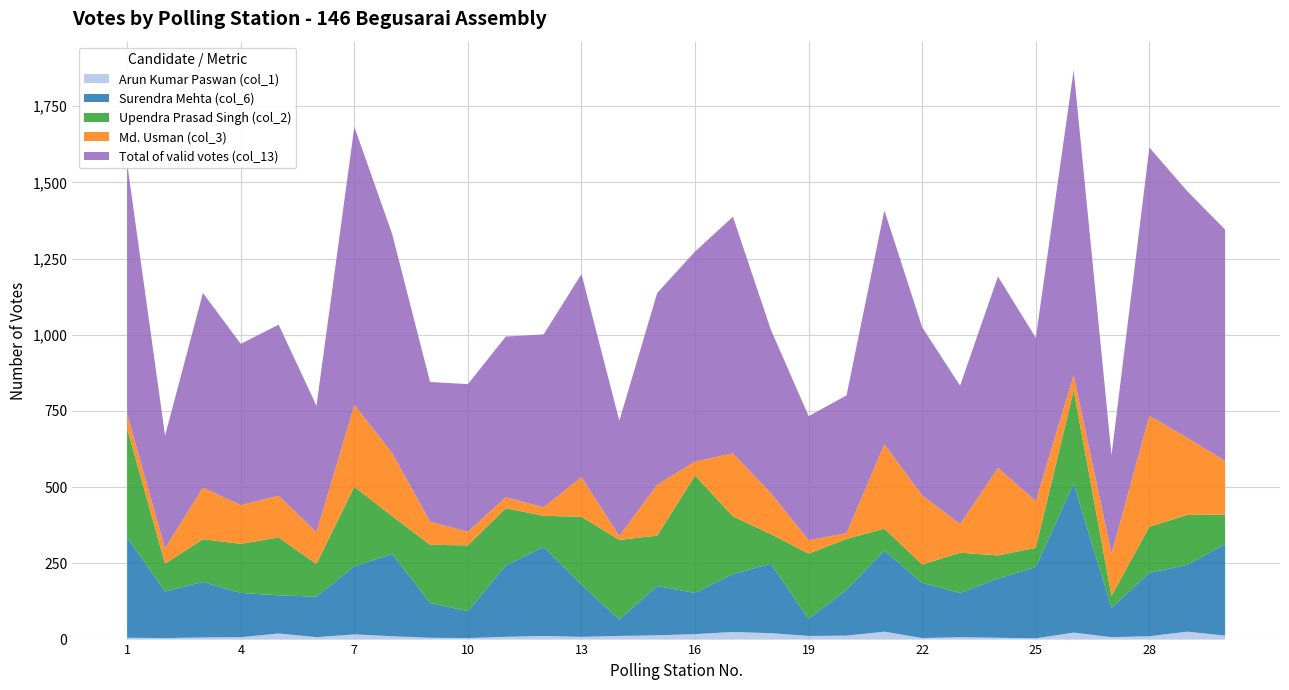

Reading left to right, what are all the values shown in this chart?

Arun Kumar Paswan (col_1): 6	5	7	8	20	8	17	11	6	5	9	12	9	12	14	18	25	21	12	13	26	5	8	6	4	23	8	11	26	13
Surendra Mehta (col_6): 329	153	182	145	125	133	223	270	114	88	234	292	171	54	162	135	190	228	56	150	266	181	145	194	234	488	96	208	219	300
Upendra Prasad Singh (col_2): 357	91	140	161	190	107	261	124	191	216	188	102	223	261	165	385	189	97	214	167	72	60	132	76	63	306	39	151	164	97
Md. Usman (col_3): 48	50	170	127	137	104	269	207	76	45	36	28	130	13	167	46	207	135	44	19	277	227	94	287	154	51	139	364	253	176
Total of valid votes (col_13): 821	370	638	529	561	415	912	718	458	484	527	567	666	378	629	689	776	536	407	452	767	551	454	628	535	1000	323	880	809	759
Total (col_15): 821	370	638	529	561	415	912	718	458	484	527	567	666	378	629	689	776	536	407	452	767	551	454	628	535	1000	323	880	809	759